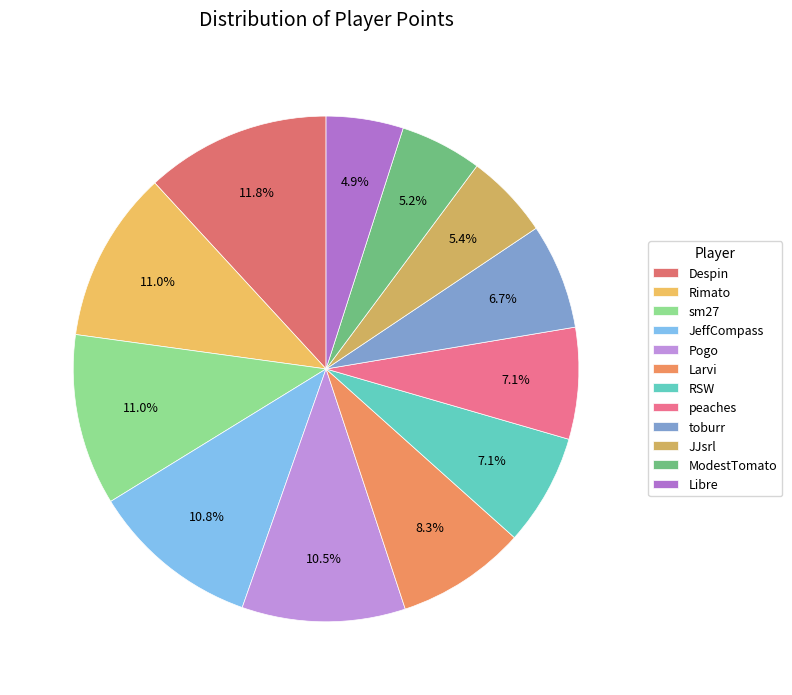

Combined, what portion of the pie is peaches and Despin?

19.0%